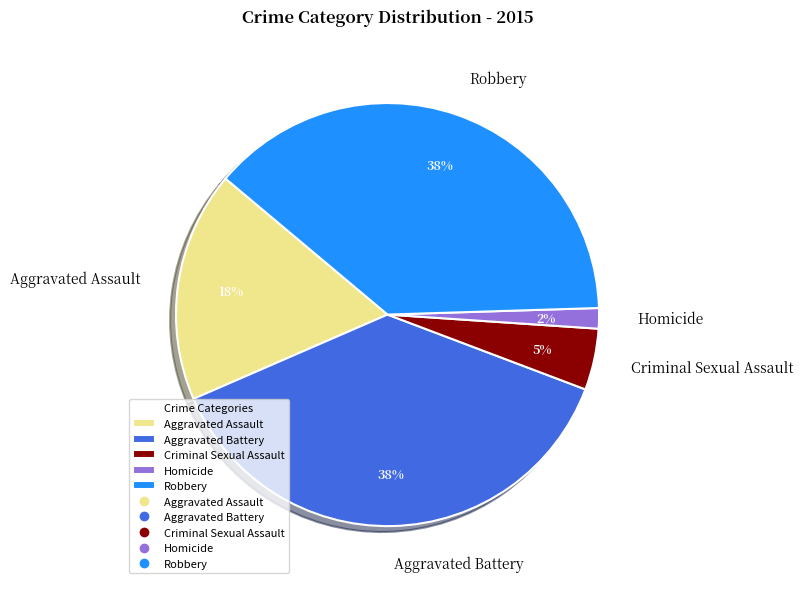

Do Aggravated Assault and Criminal Sexual Assault together represent more than half of the pie?

No